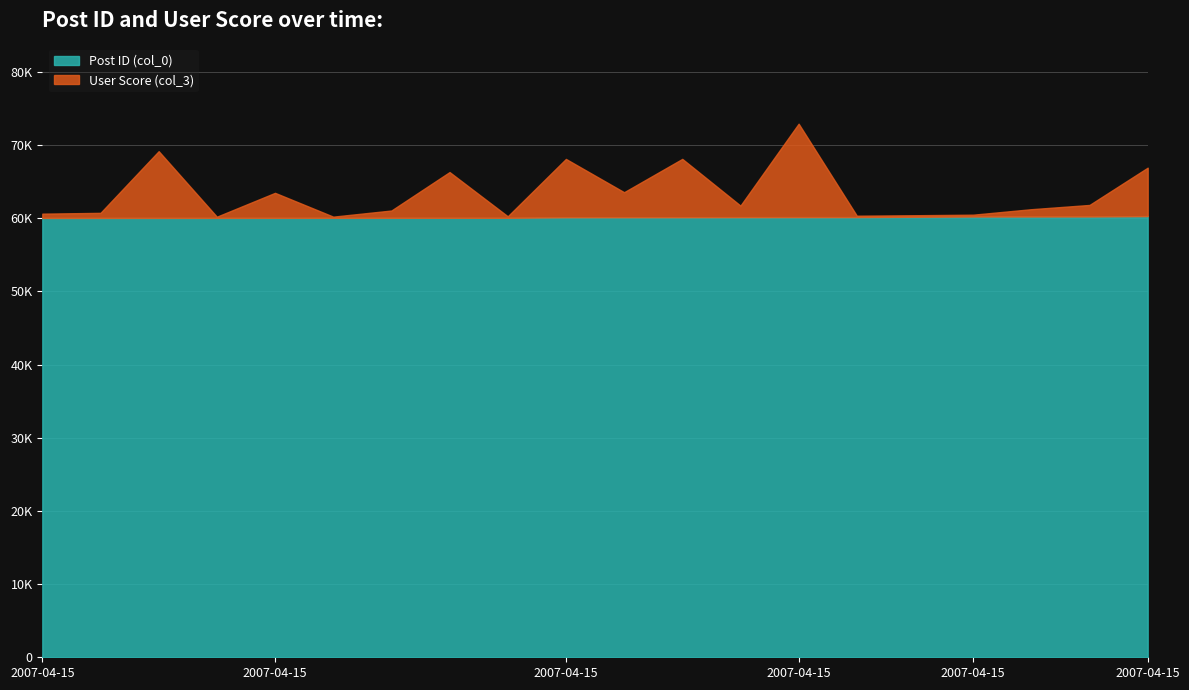

What is the highest value of the Post ID (col_0) series?

60294